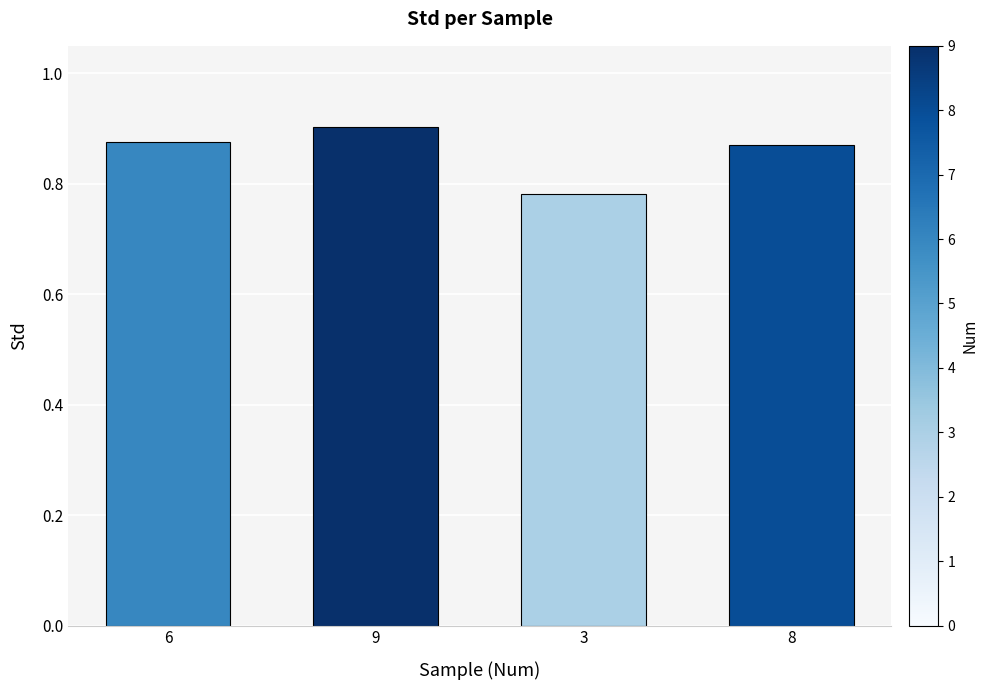

Does the chart contain any negative values?

No